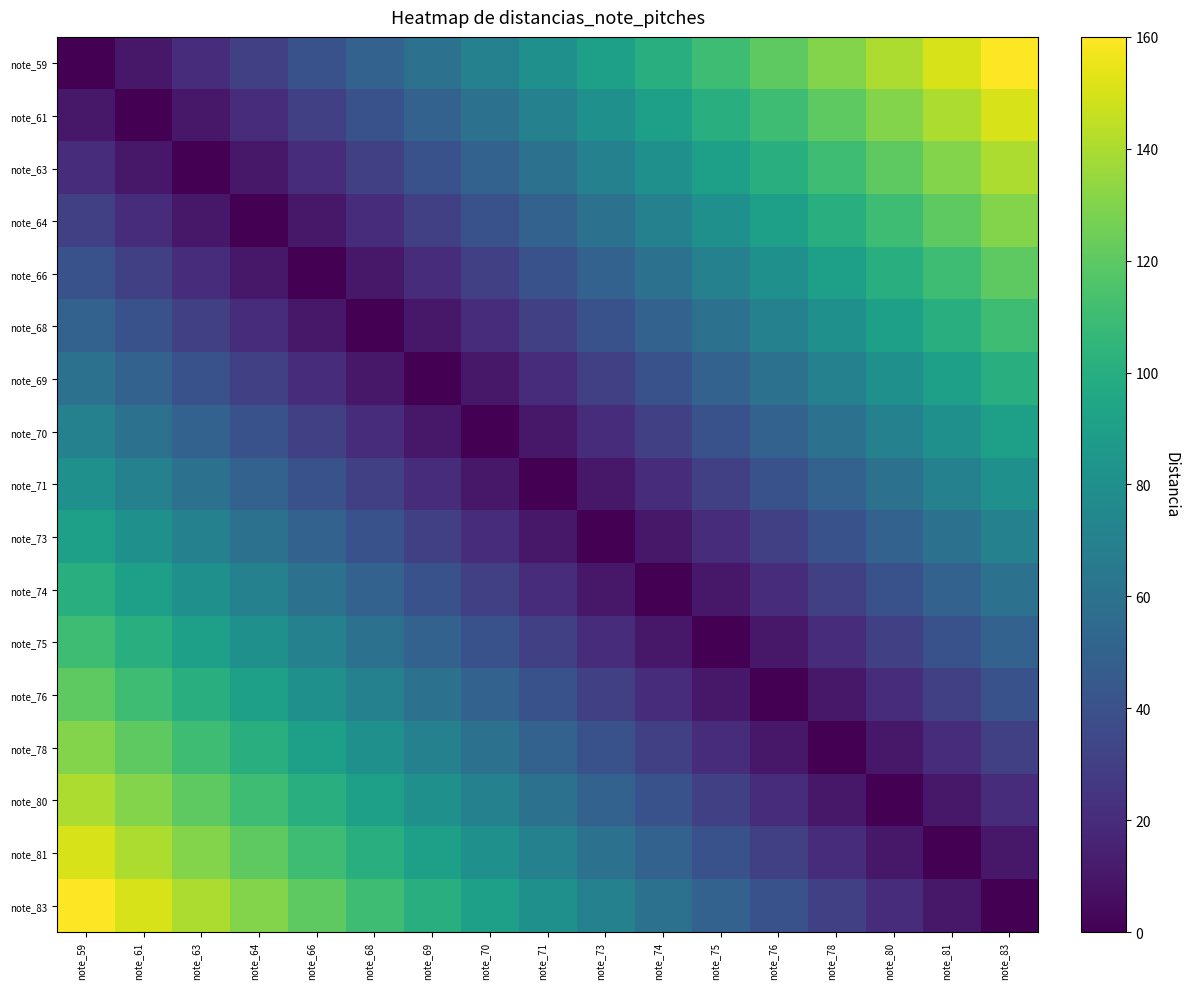

Which series has the widest spread of values?

note_59